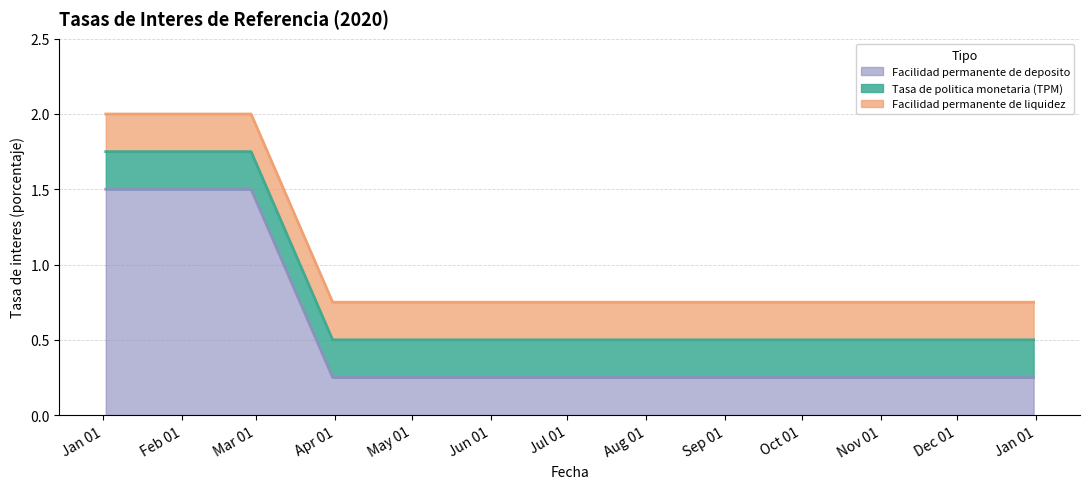

What position from the left is 30-10-2020?

11